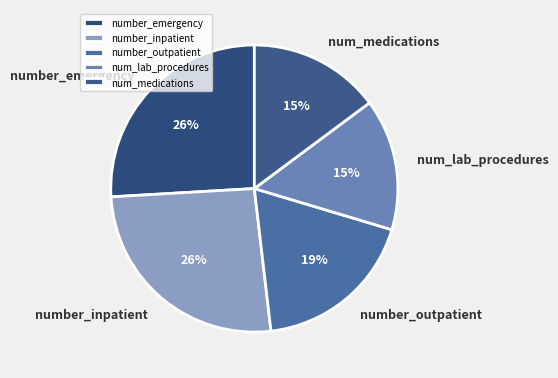

Approximately how many times larger is the value at number_emergency compared to num_lab_procedures?

1.7